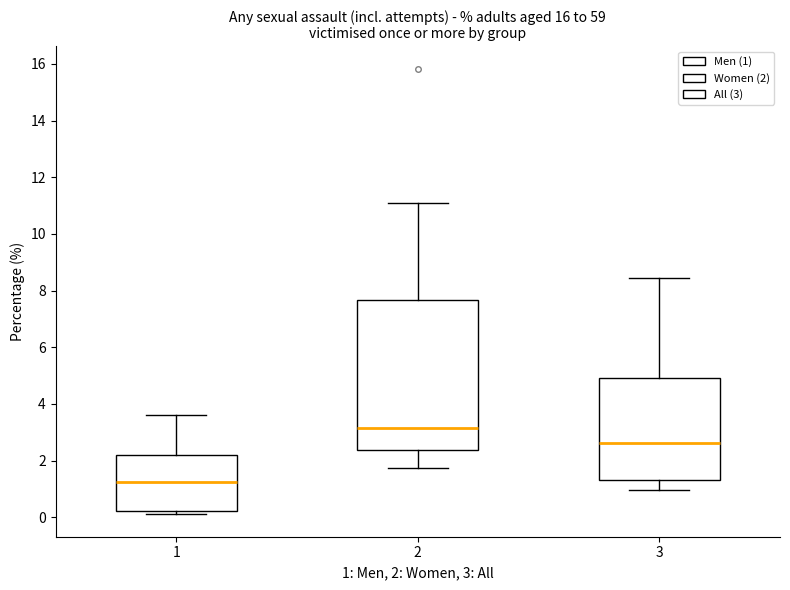

Which box's median line is the lowest?

1